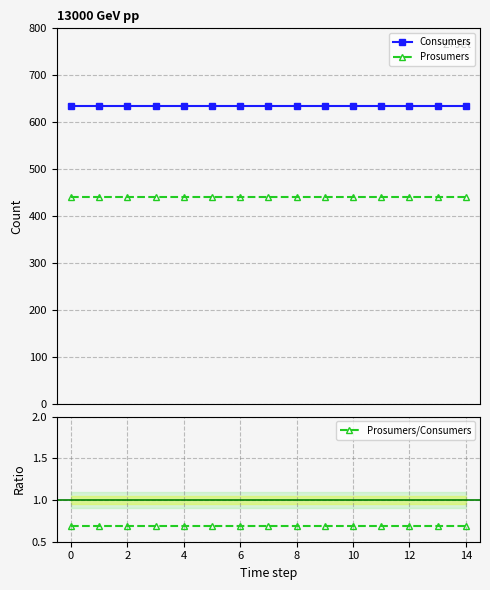

True or false: Consumers and Prosumers cross at least once.

False